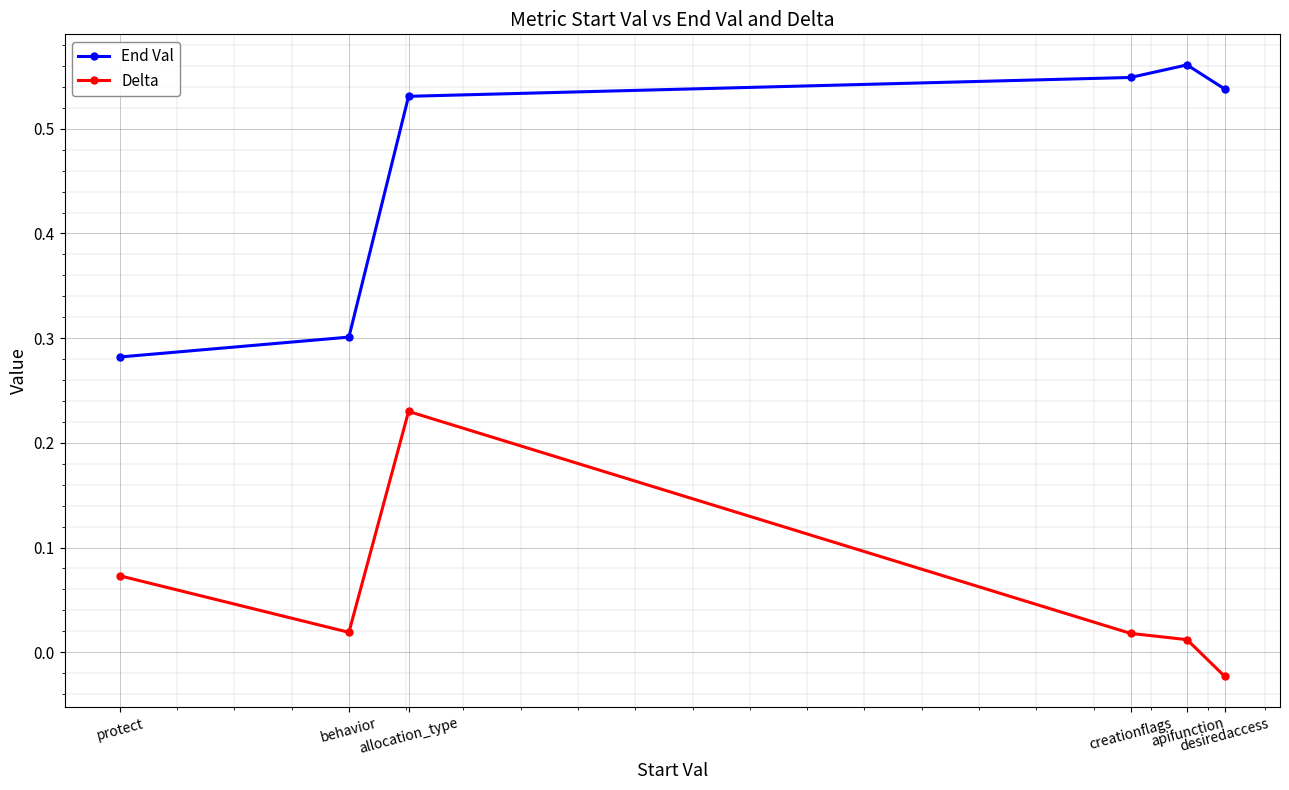

Which category has the highest value in the Delta series?

allocation_type